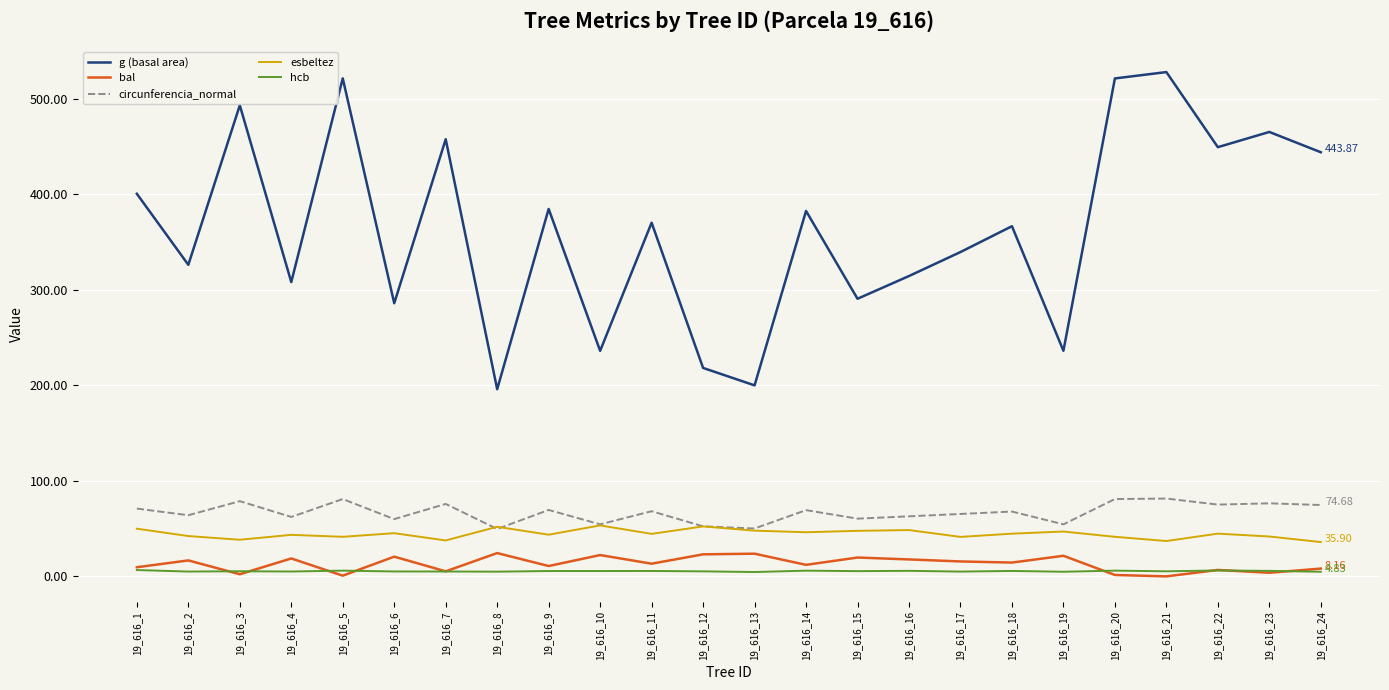

What are all the series names shown in the legend?

g (basal area), bal, circunferencia_normal, esbeltez, hcb